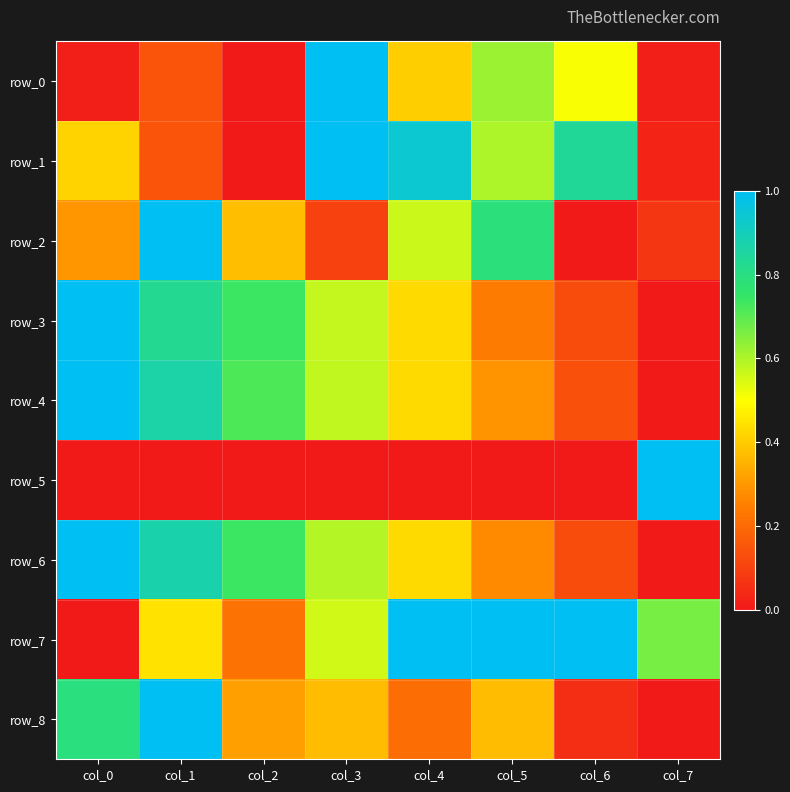

True or false: row_6 has a value of 0.6 at col_3.

True